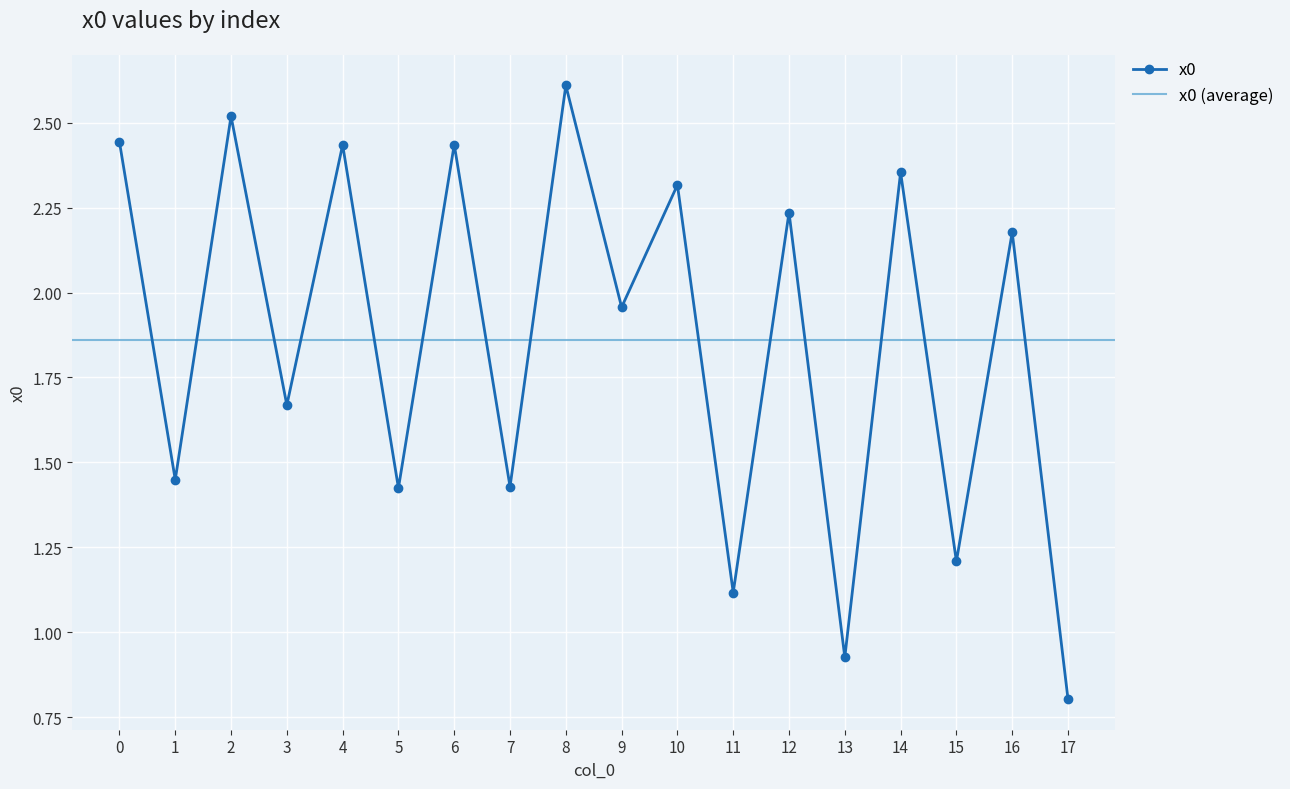

Reading left to right, extract all data points from this chart.

0=2.4	1=1.4	2=2.5	3=1.7	4=2.4	5=1.4	6=2.4	7=1.4	8=2.6	9=2.0	10=2.3	11=1.1	12=2.2	13=0.9	14=2.4	15=1.2	16=2.2	17=0.8